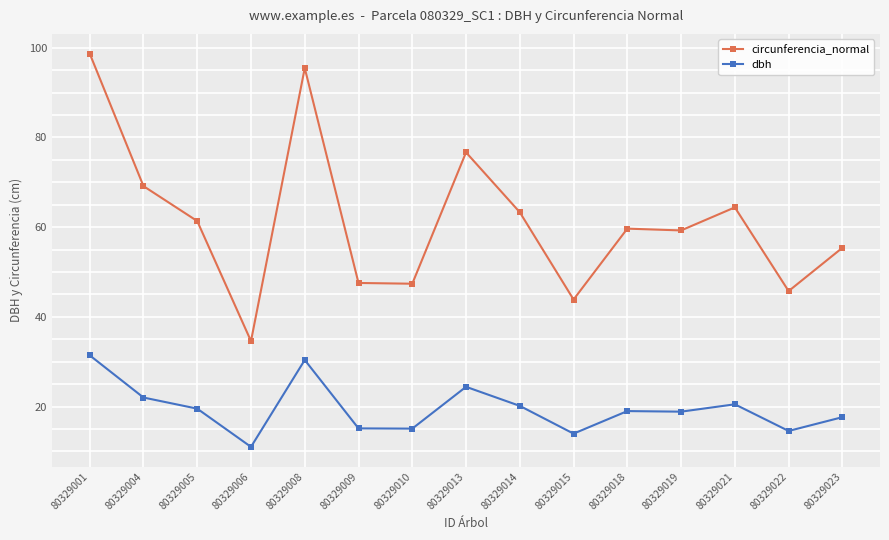

Where is the first local maximum for circunferencia_normal?

80329008